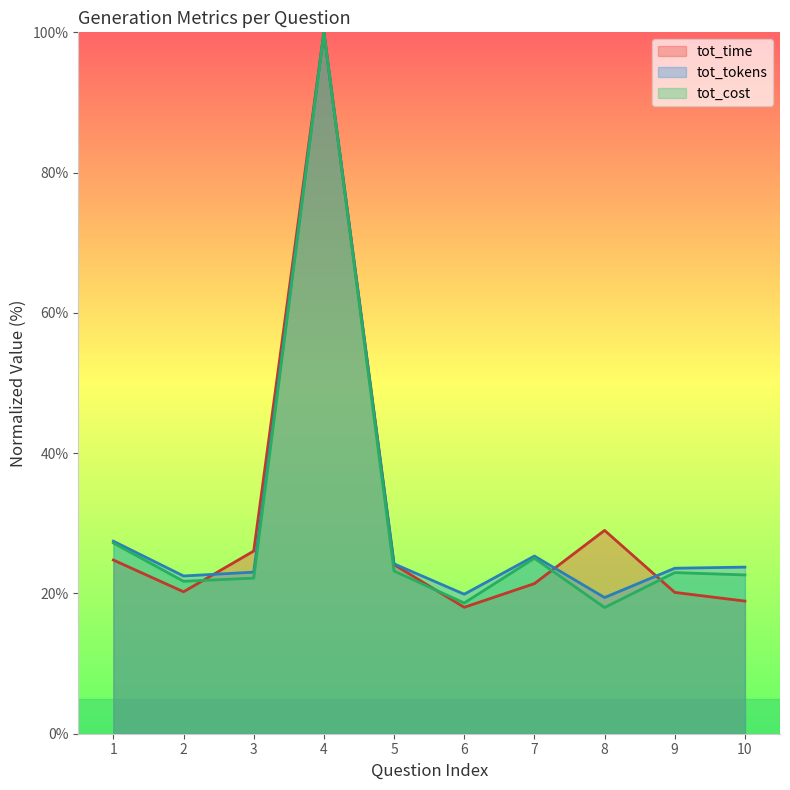

At which label is tot_time closest to 59?

8